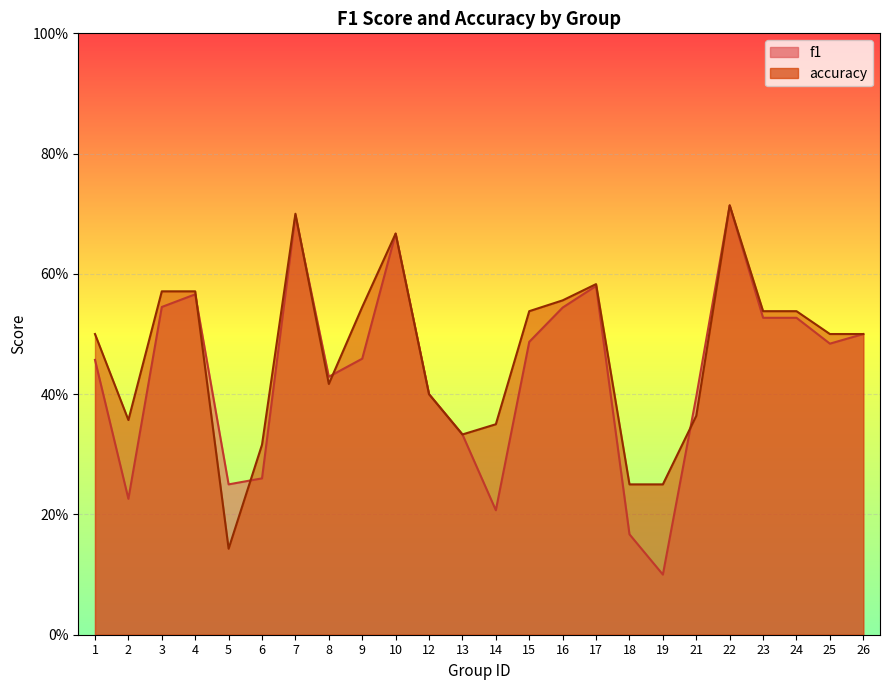

What value does the f1 series have at 1?

0.5